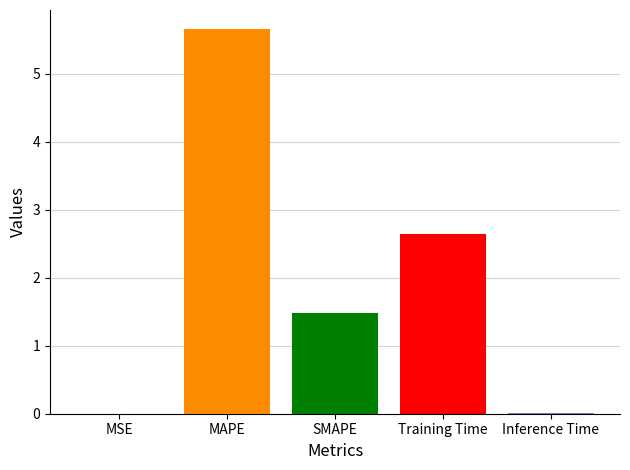

What is the sum of all values?

9.8